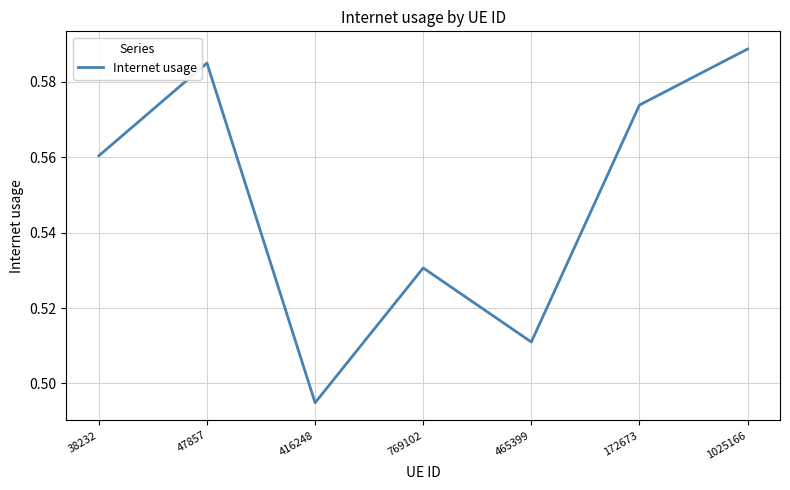

At which category does the chart reach its minimum across all series?

416248